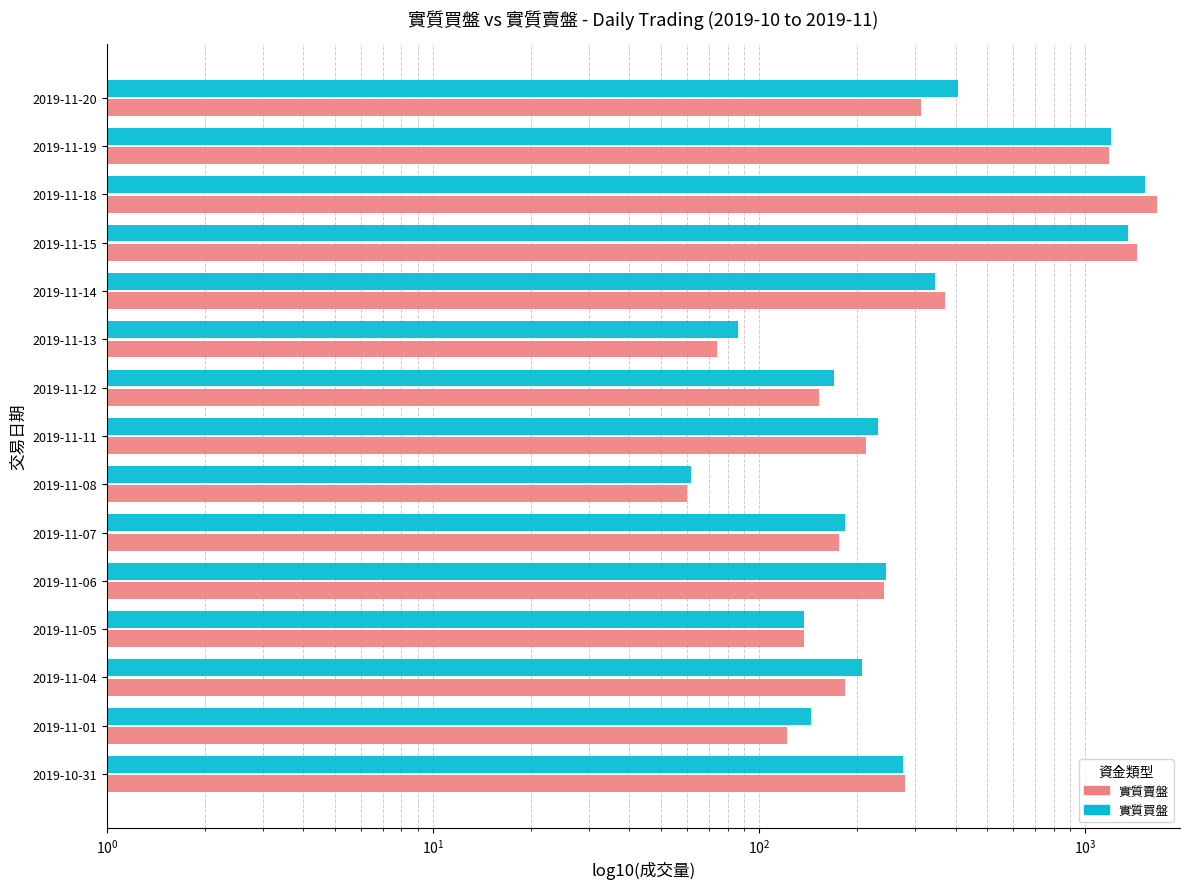

Which series has the largest total across all categories?

實質賣盤